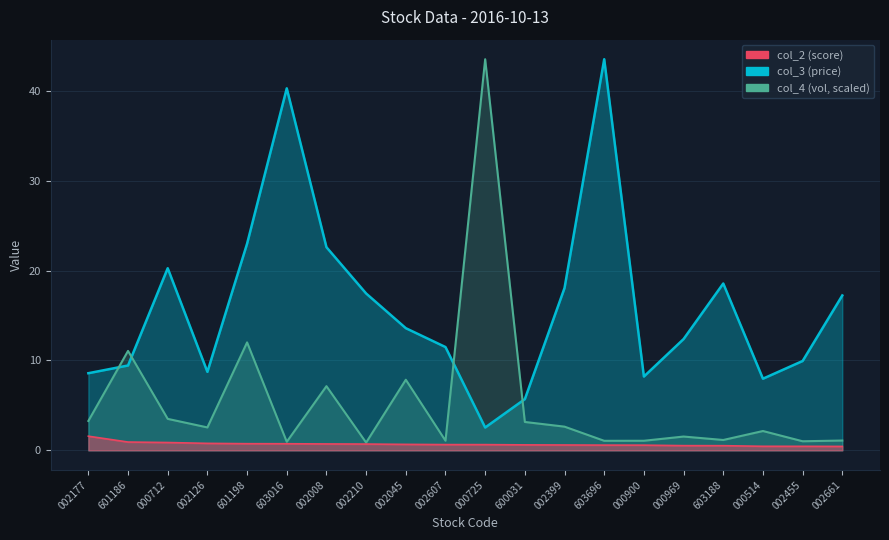

What is the average value of the col_3 (price) series?

16.0